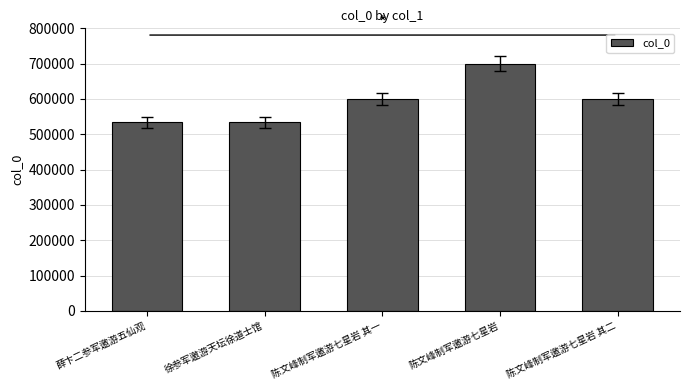

What is the label of the 5th bar from the left?

陈文峰制军邀游七星岩 其二